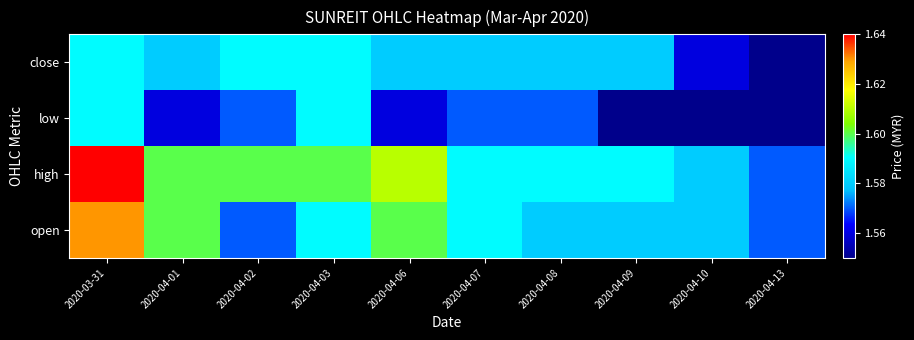

Reading right to left, extract all data points from this chart.

open: 2020-04-13=1.6	2020-04-10=1.6	2020-04-09=1.6	2020-04-08=1.6	2020-04-07=1.6	2020-04-06=1.6	2020-04-03=1.6	2020-04-02=1.6	2020-04-01=1.6	2020-03-31=1.6
high: 2020-04-13=1.6	2020-04-10=1.6	2020-04-09=1.6	2020-04-08=1.6	2020-04-07=1.6	2020-04-06=1.6	2020-04-03=1.6	2020-04-02=1.6	2020-04-01=1.6	2020-03-31=1.6
low: 2020-04-13=1.6	2020-04-10=1.6	2020-04-09=1.6	2020-04-08=1.6	2020-04-07=1.6	2020-04-06=1.6	2020-04-03=1.6	2020-04-02=1.6	2020-04-01=1.6	2020-03-31=1.6
close: 2020-04-13=1.6	2020-04-10=1.6	2020-04-09=1.6	2020-04-08=1.6	2020-04-07=1.6	2020-04-06=1.6	2020-04-03=1.6	2020-04-02=1.6	2020-04-01=1.6	2020-03-31=1.6